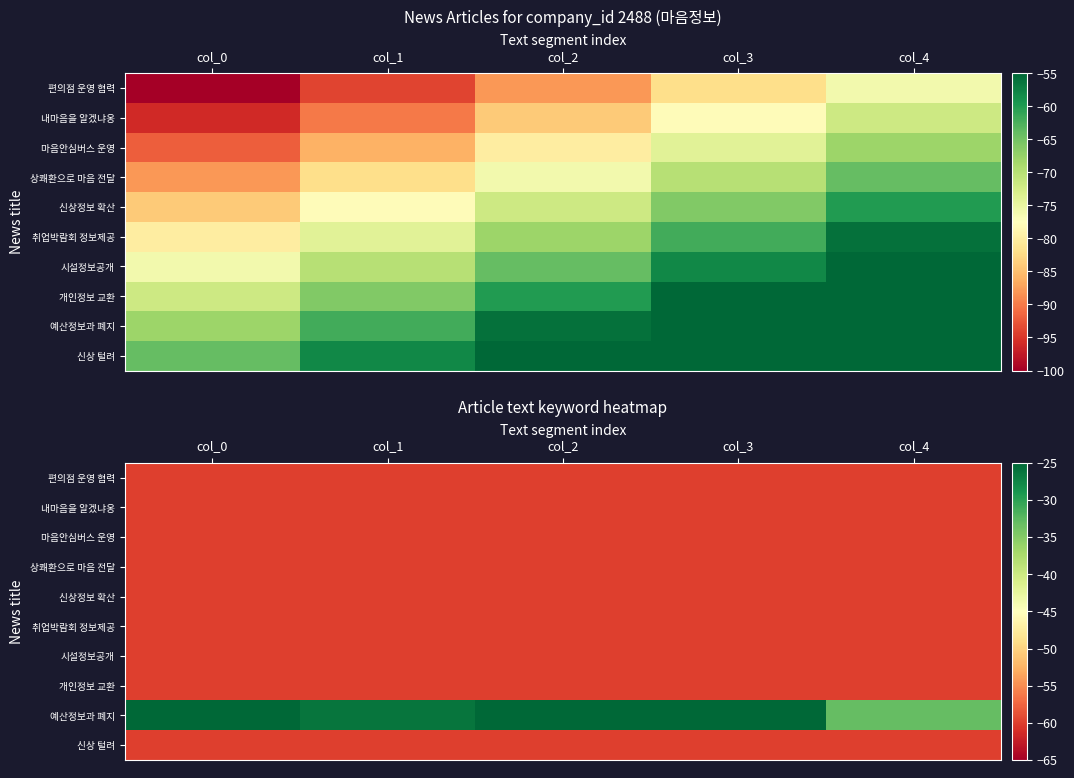

What is the maximum value for 개인정보 교환?

-60.0